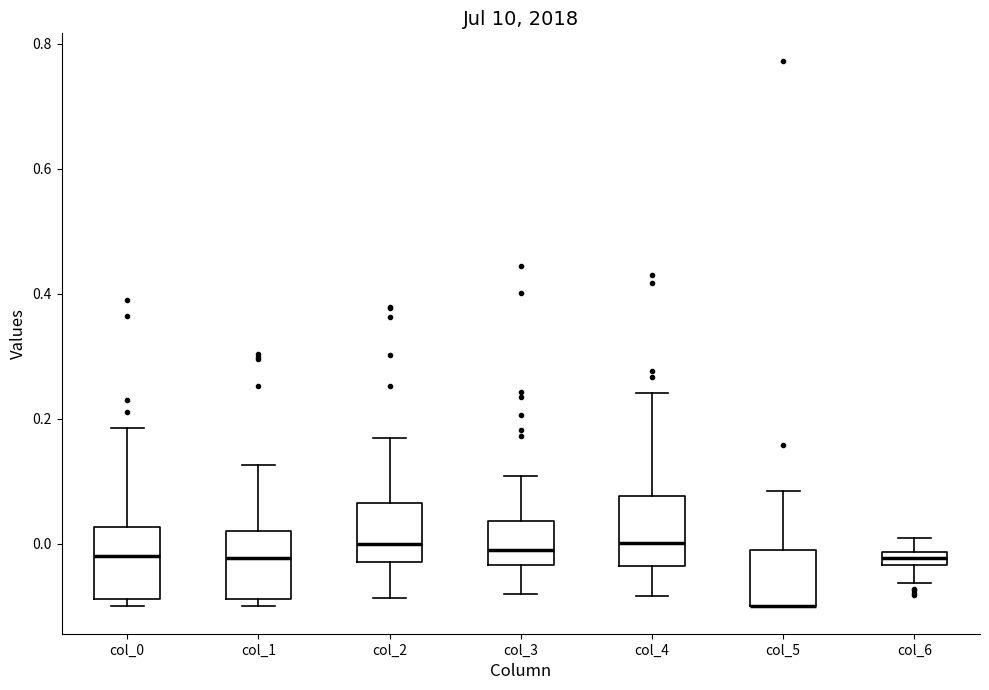

Where is the lower edge of the box for col_6 on the y-axis? The values are not printed on the chart, so give them approximately, as read against the axis.

-0.04